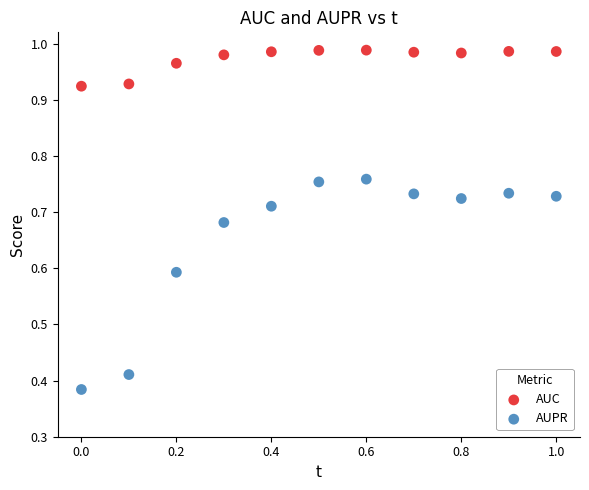

Which series contains the lowest Y value?

AUPR